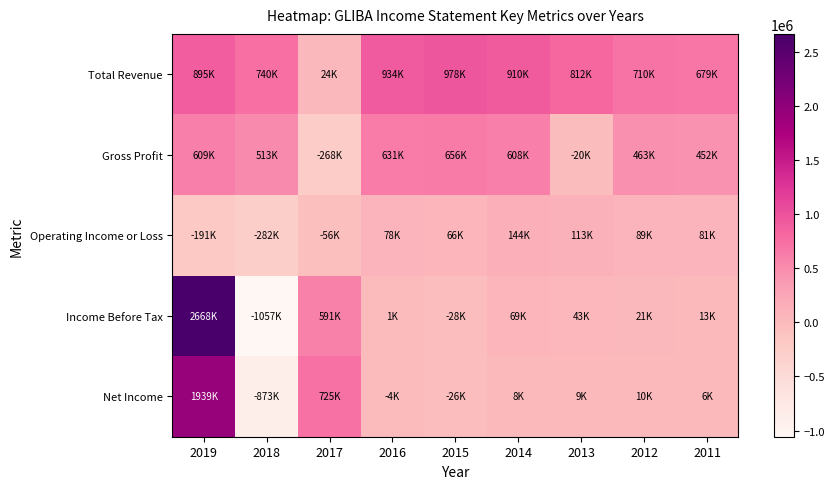

Which category has the highest value across all series?

2019